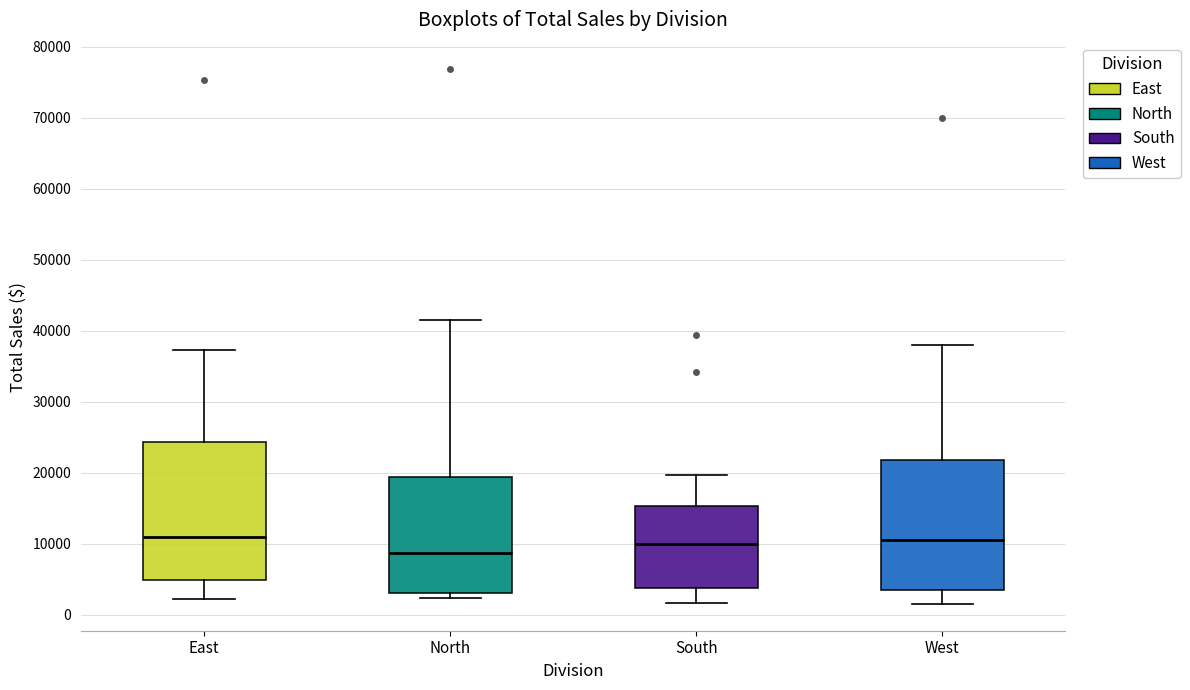

Where does the lower whisker of the box for West end on the y-axis? The values are not printed on the chart, so give them approximately, as read against the axis.

2000